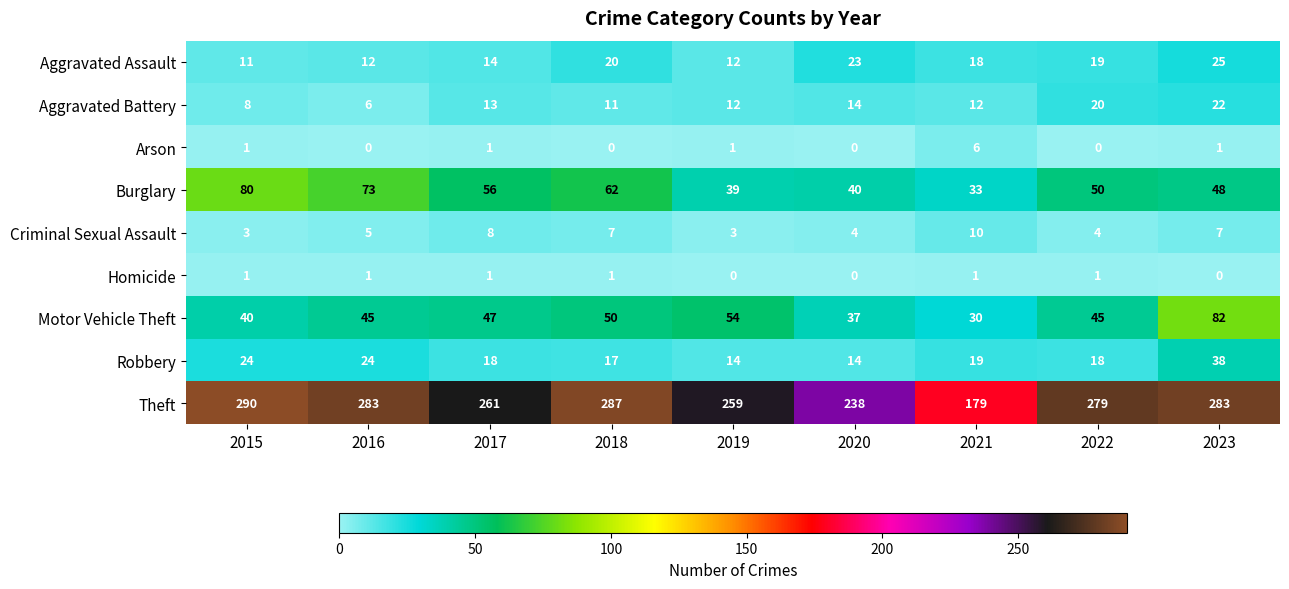

The value of Aggravated Assault at 2020 is 34. True or false?

False